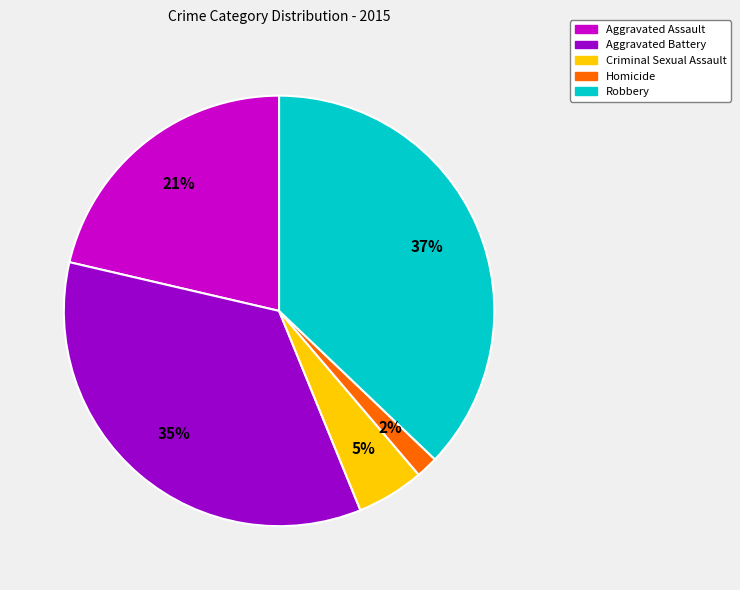

Is there any slice that represents more than half of the pie?

No